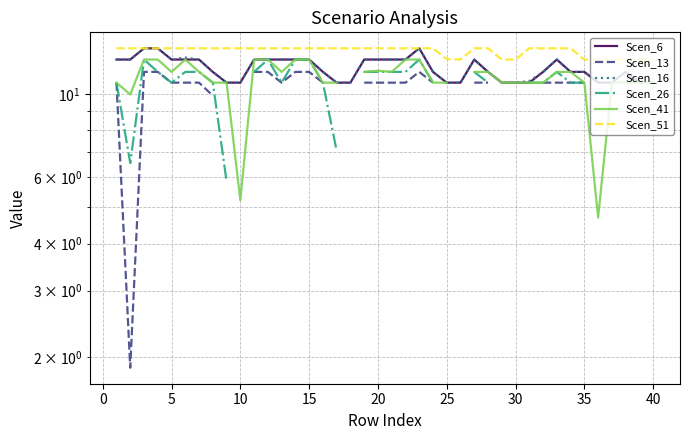

How many positive values does the Scen_26 series have?

32